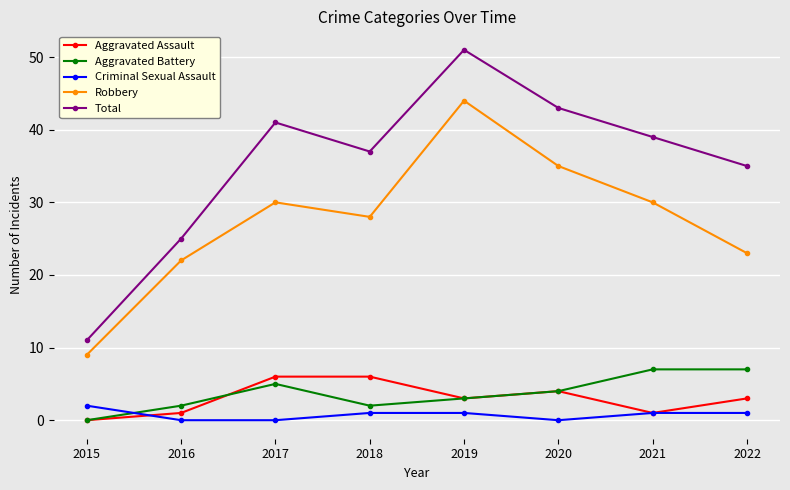

True or false: Aggravated Battery has a value of 10 at 2021.

False